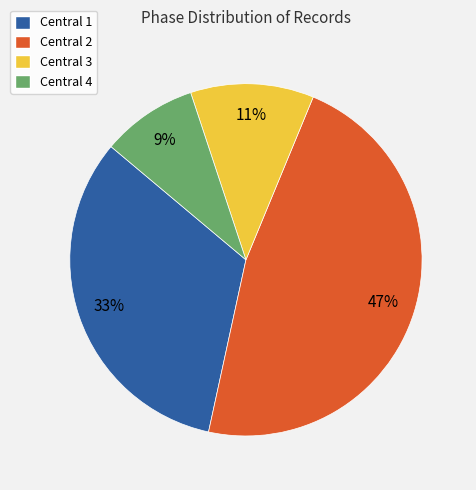

To the nearest percent, what is the difference between the Central 2 and Central 1 slice percentages?

14%